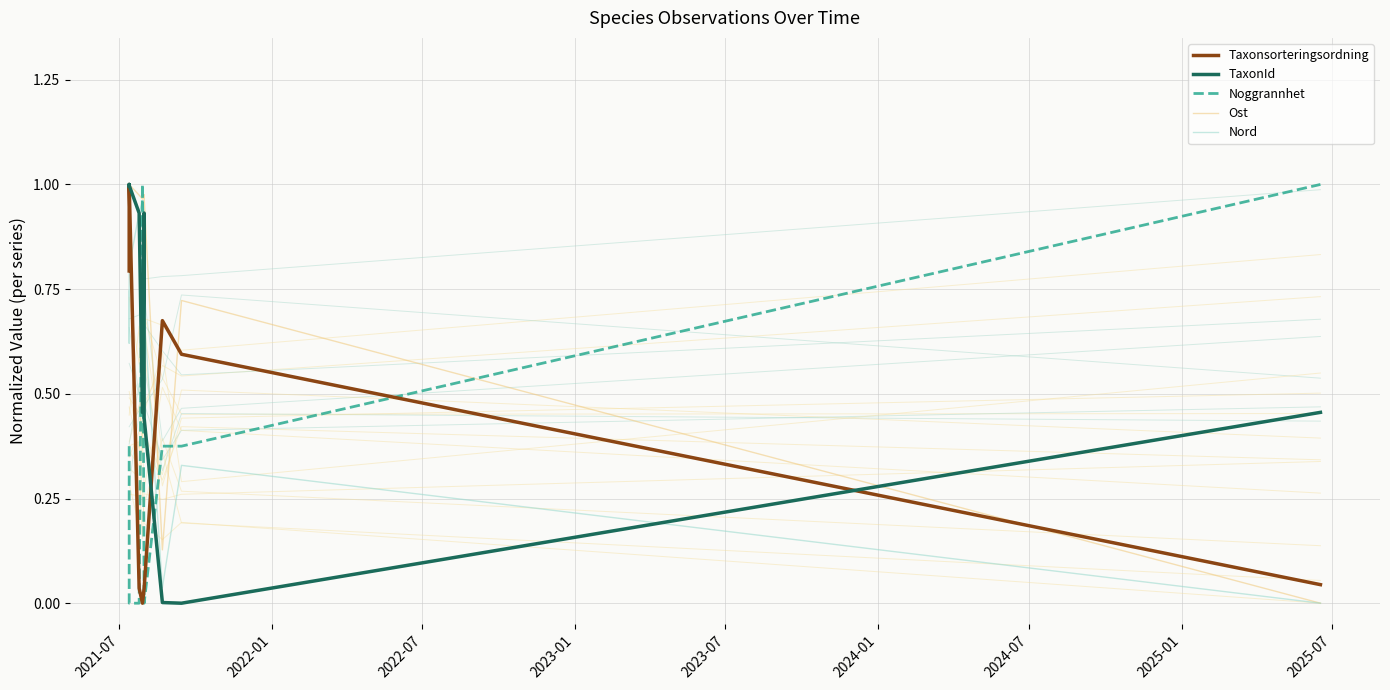

Where do TaxonId and Ost first cross each other?

2023-01 and 2023-07